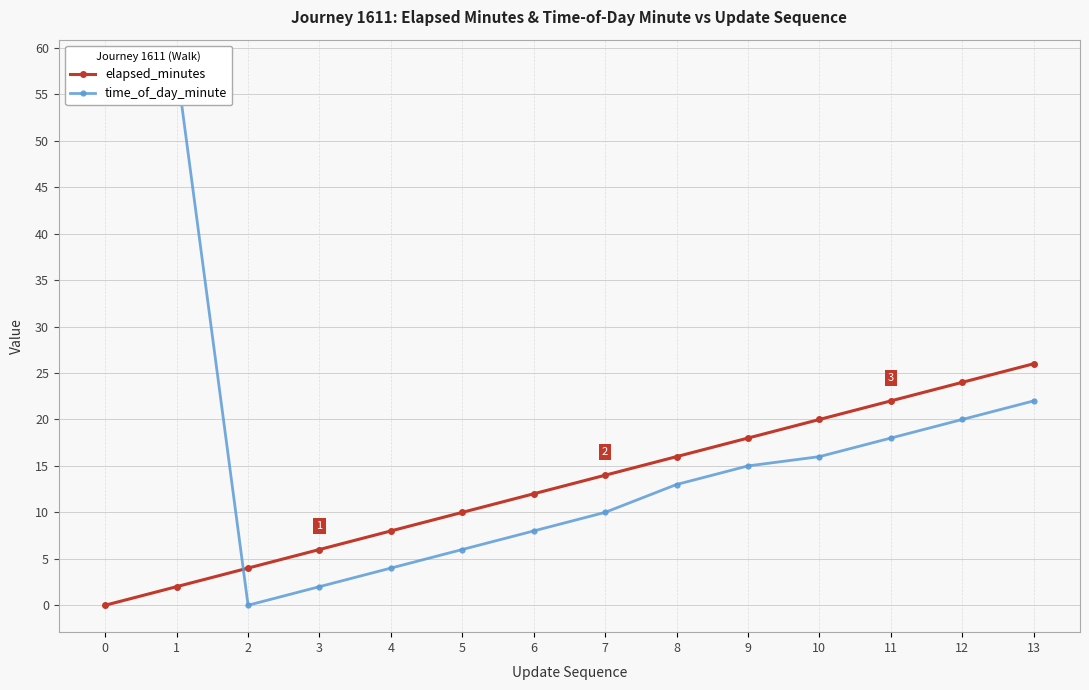

Which series has the largest total across all categories?

time_of_day_minute